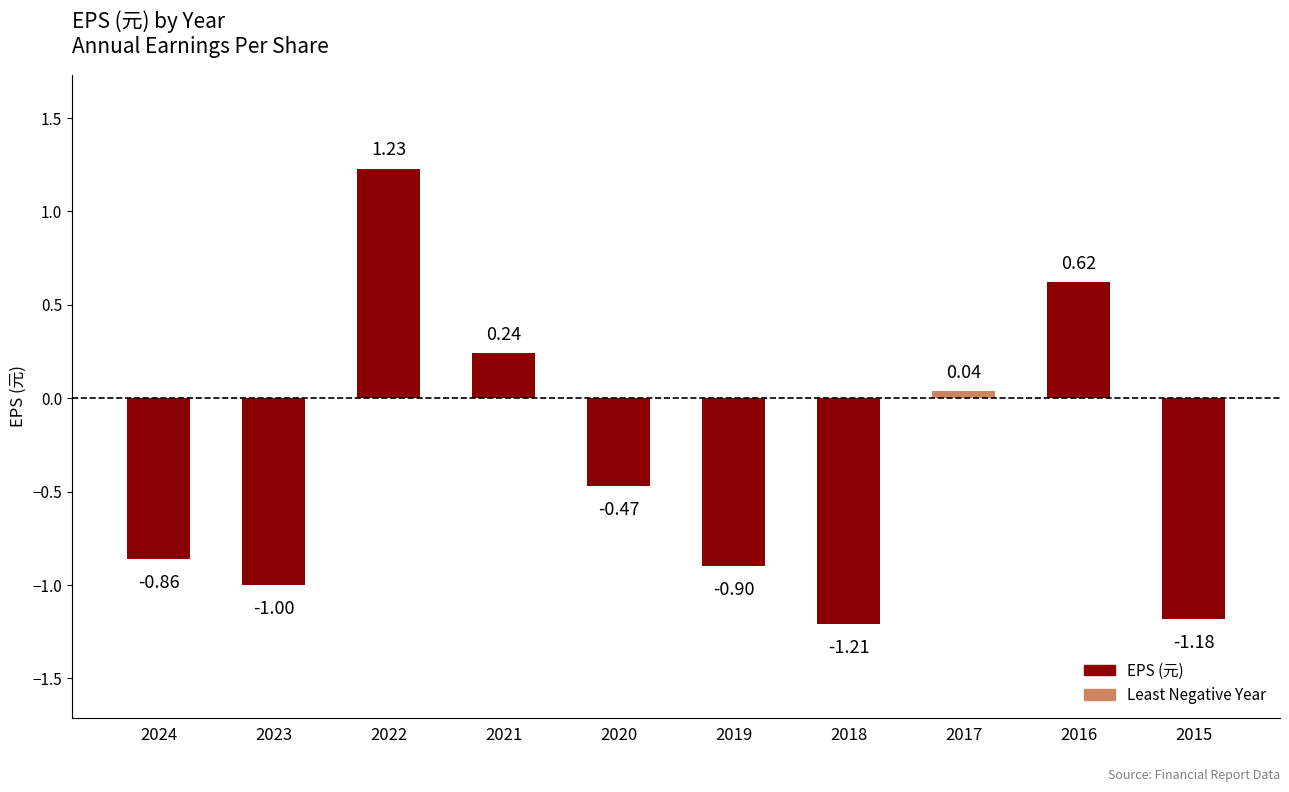

Which category has the highest value across all series?

2022